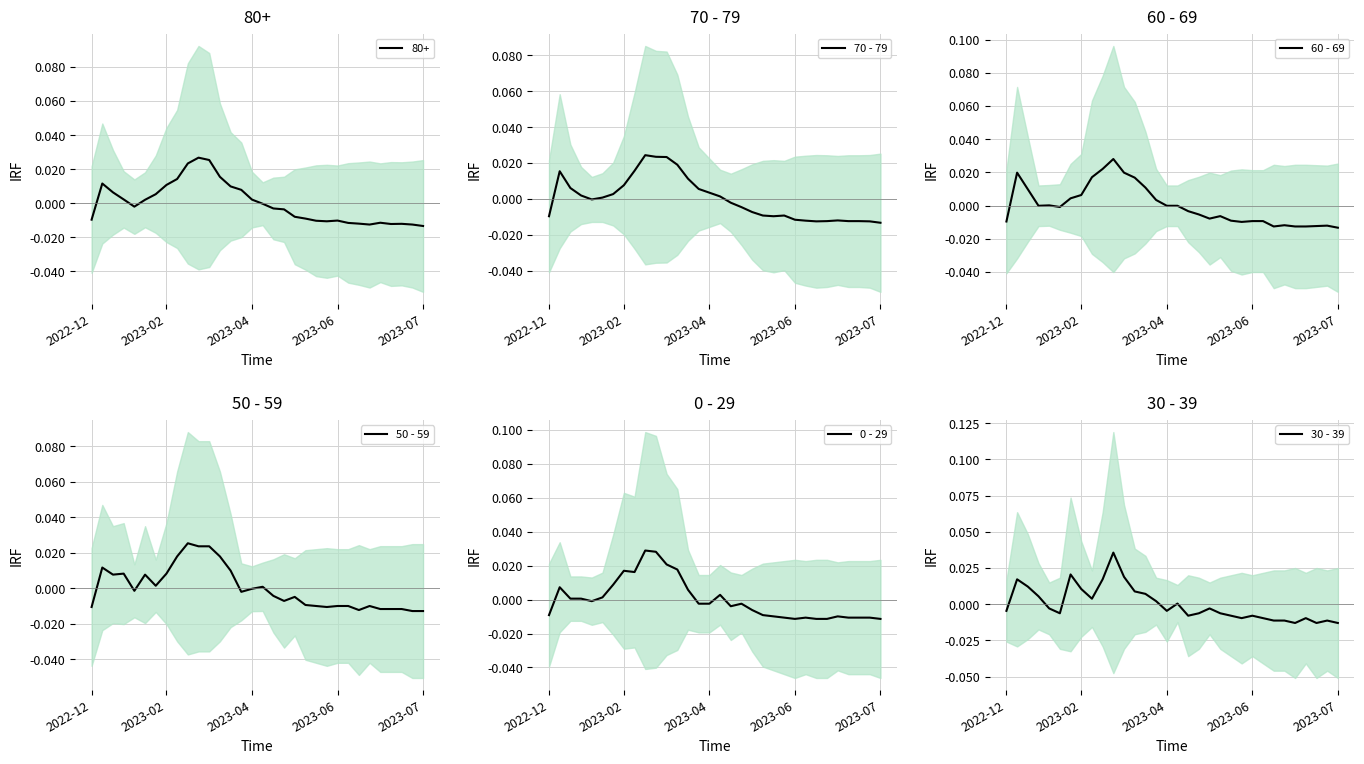

Is it true that 70 - 79 equals -0.0 at 17?

False